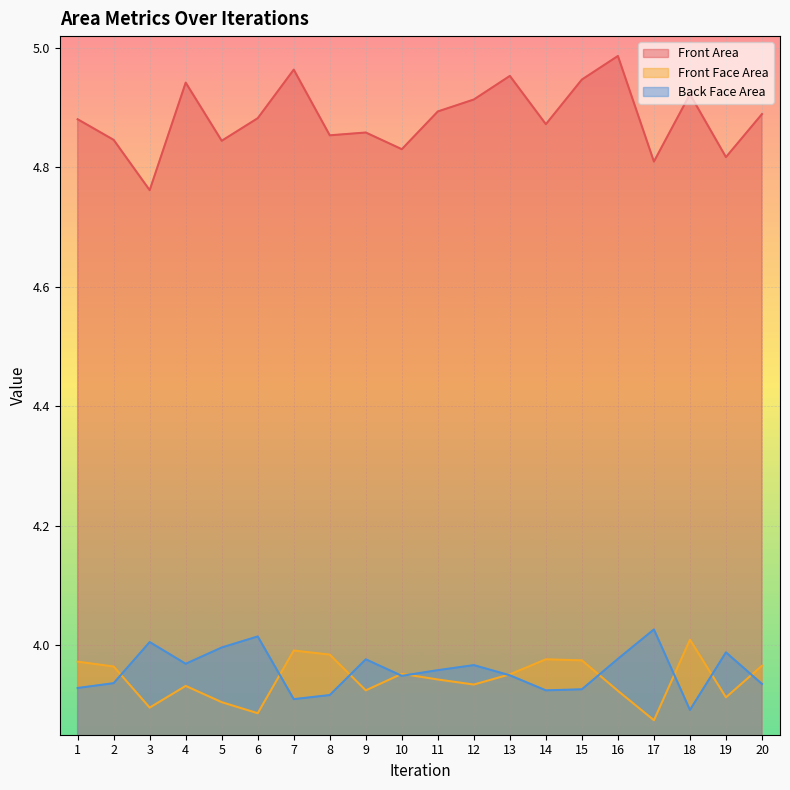

The Front Area series shows 4.9 at 12. True or false?

True